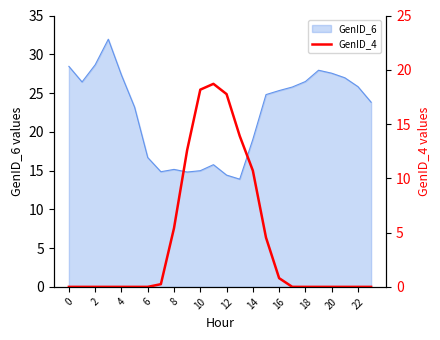

What is the difference between the maximum and second lowest values?

18.7